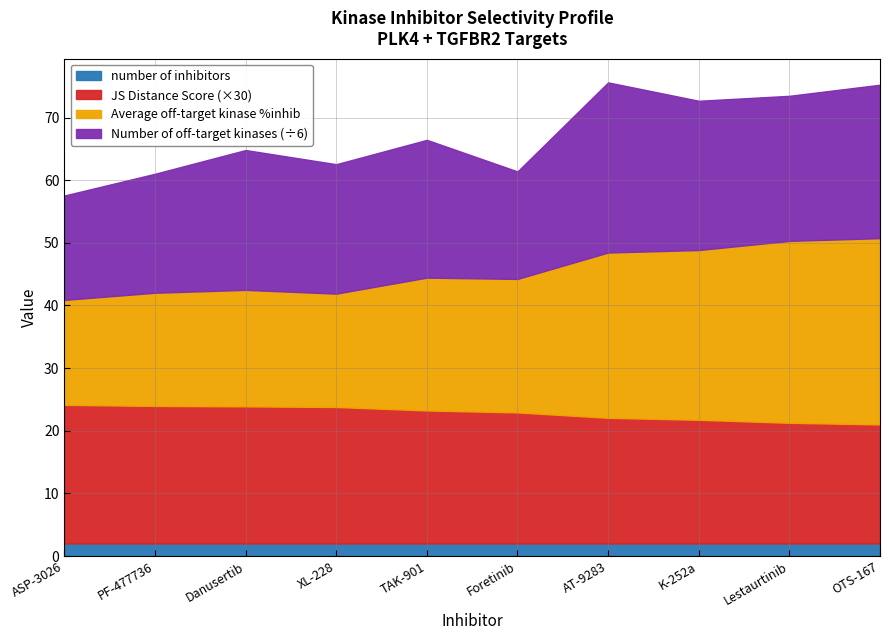

What is the sum of the number of inhibitors values at AT-9283 and PF-477736?

4.0